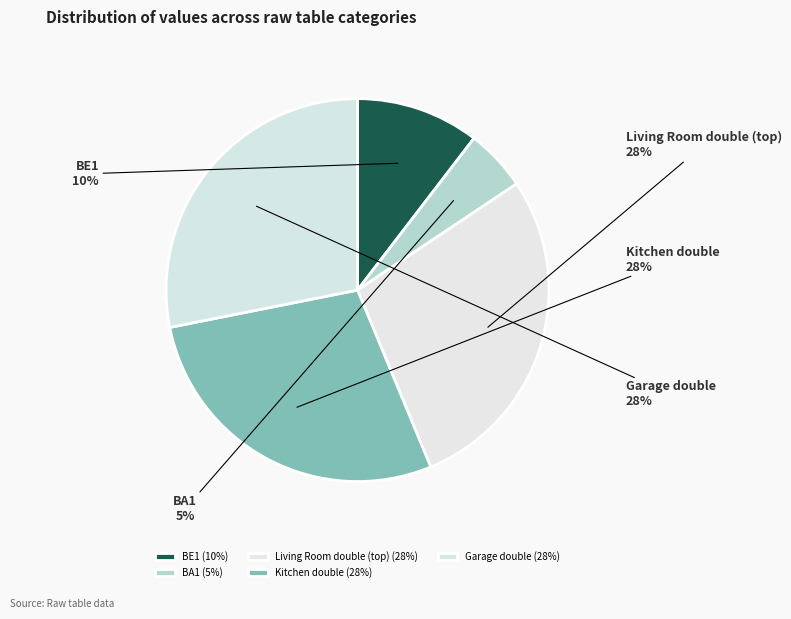

How many slices are in this pie chart?

5